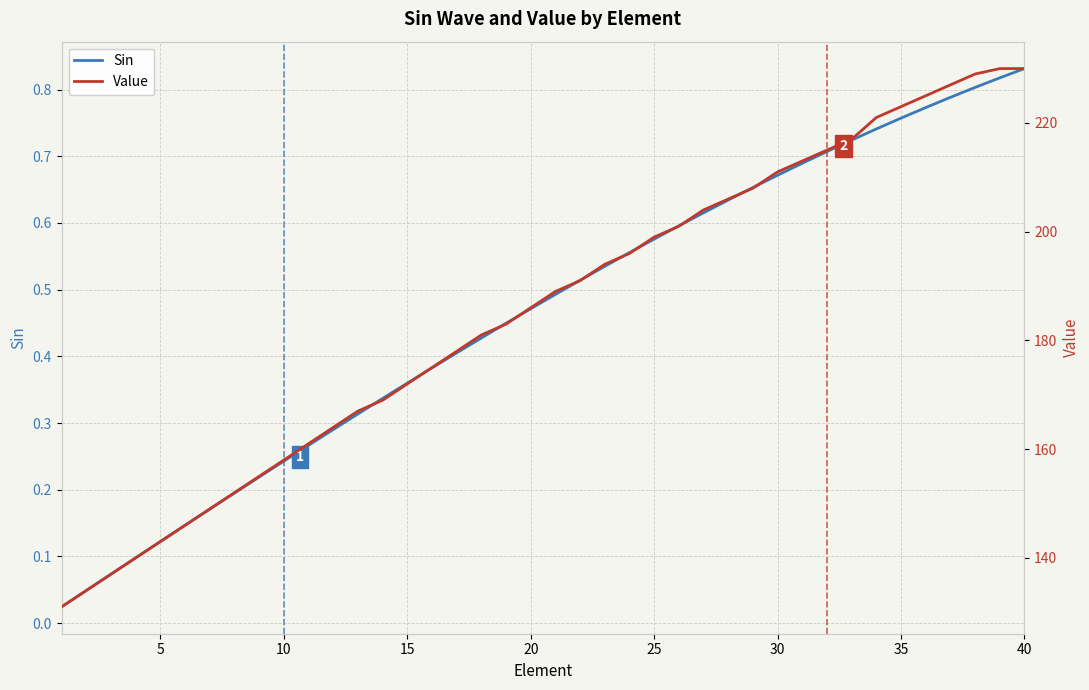

True or false: Sin has more than 1 points higher than both neighbors.

False